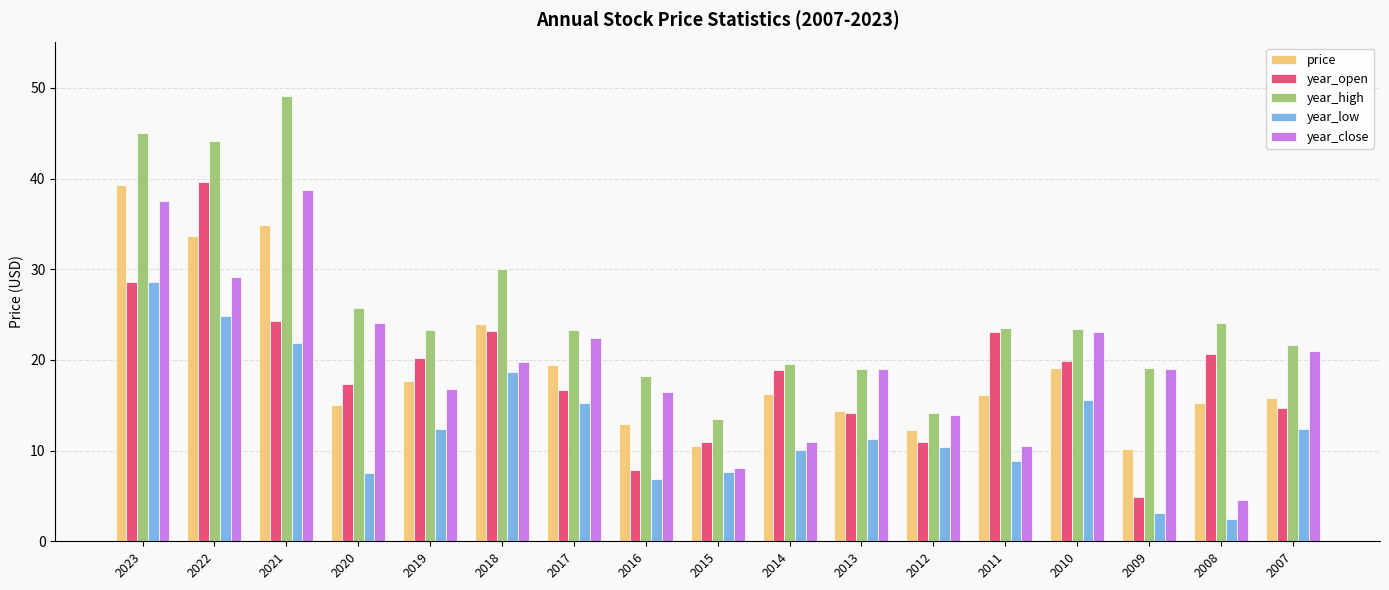

What is the minimum value for price?

10.1